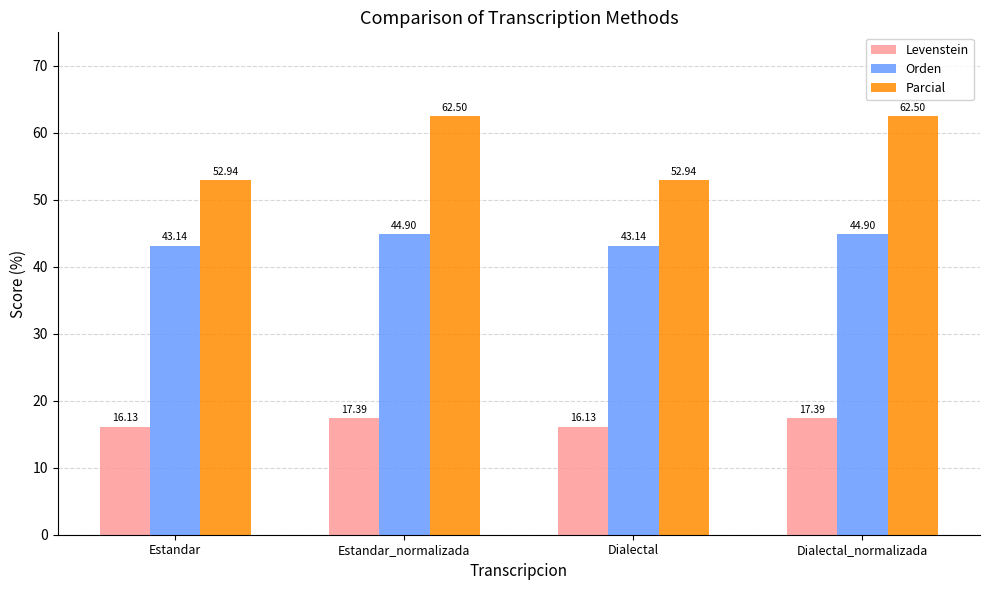

What are all the series names shown in the legend?

Levenstein, Orden, Parcial